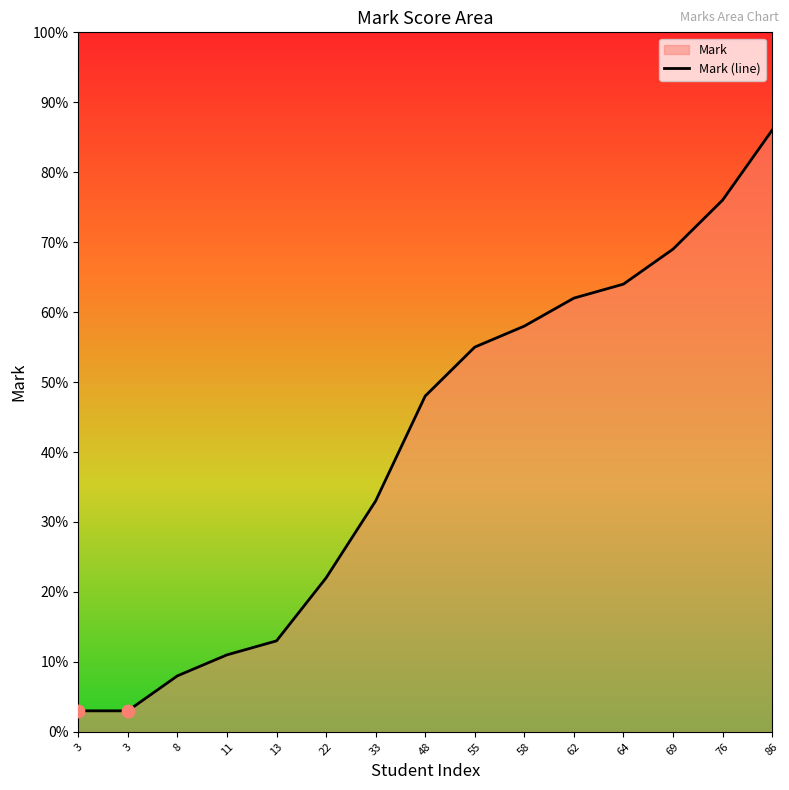

What is the change in value from 8 to 11?

+3